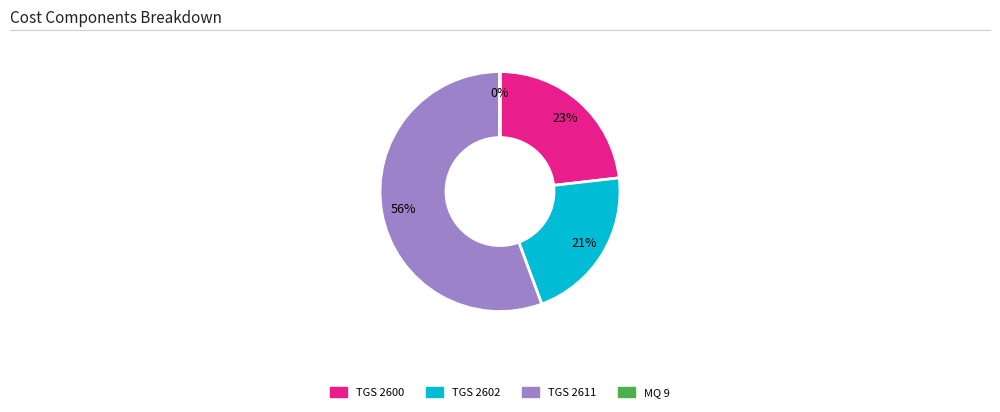

The TGS 2602 slice represents 21% of the pie. True or false?

True